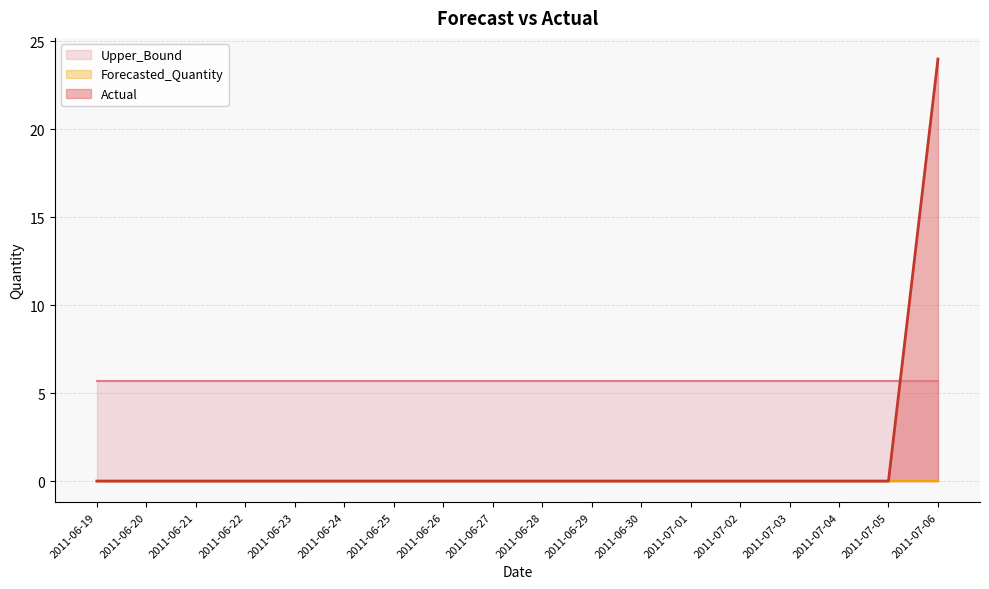

Which has a higher value, 2011-06-30 or 2011-07-02?

2011-06-30